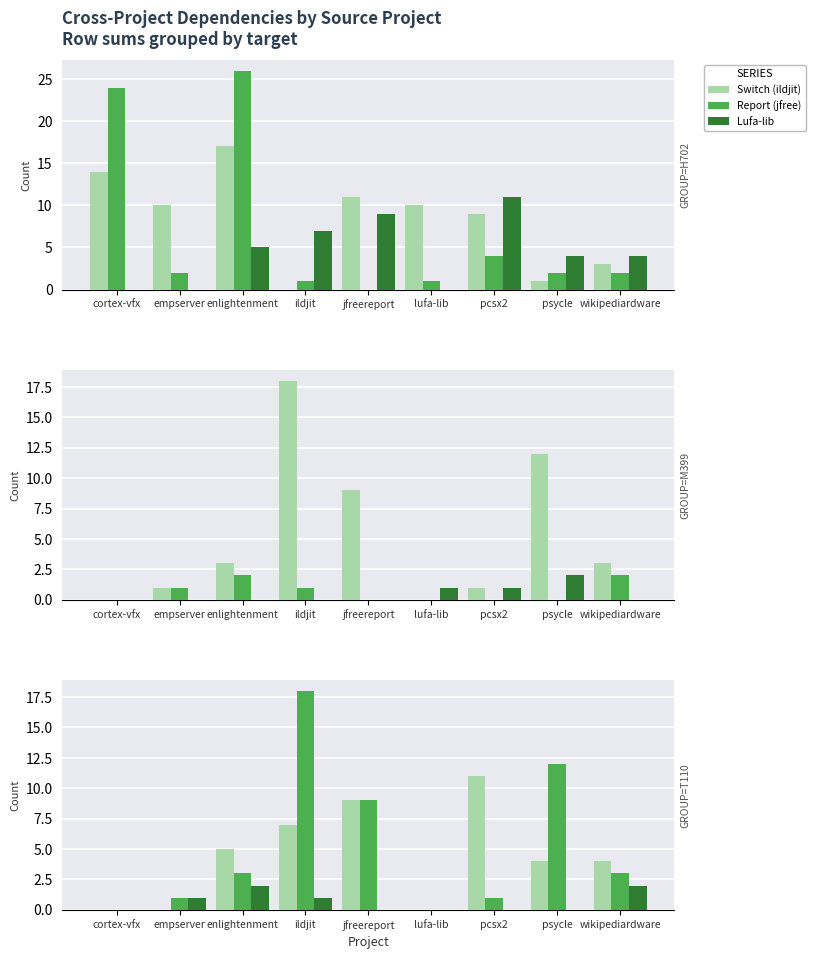

How many values in Psycle are above zero?

4